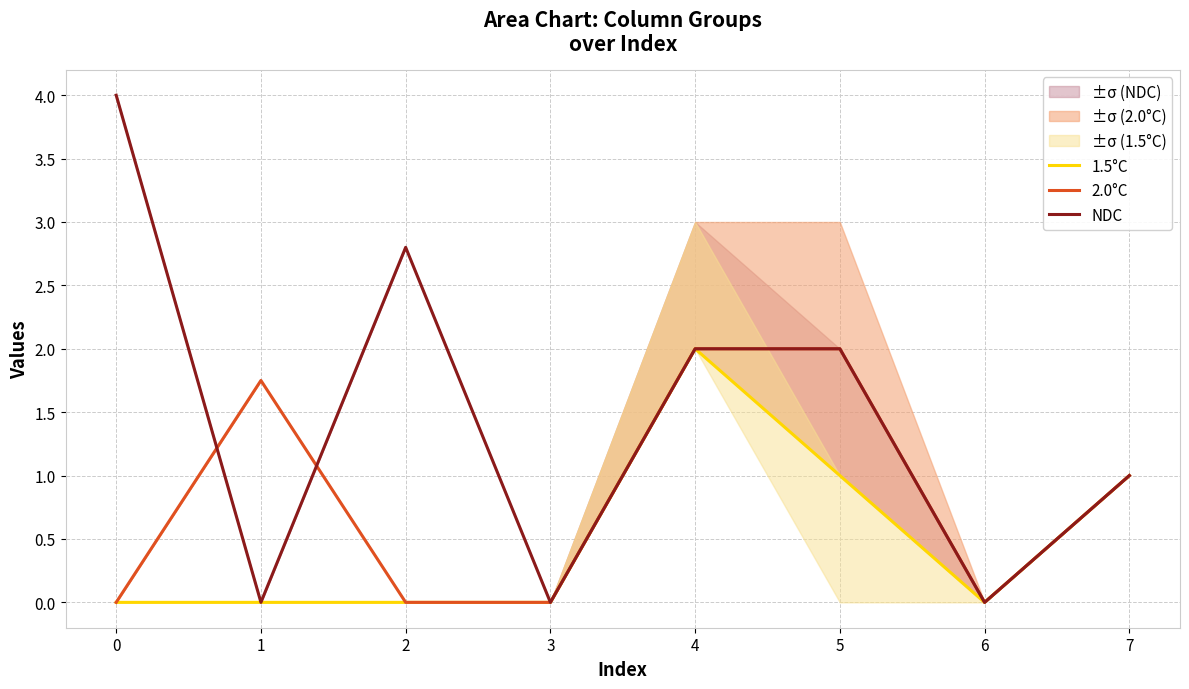

Reading left to right, what are all the values shown in this chart?

1.5°C: 0=0.0	1=0.0	2=0.0	3=0.0	4=2.0	5=1.0	6=0.0	7=1.0
2.0°C: 0=0.0	1=1.8	2=0.0	3=0.0	4=2.0	5=2.0	6=0.0	7=1.0
NDC: 0=4.0	1=0.0	2=2.8	3=0.0	4=2.0	5=2.0	6=0.0	7=1.0